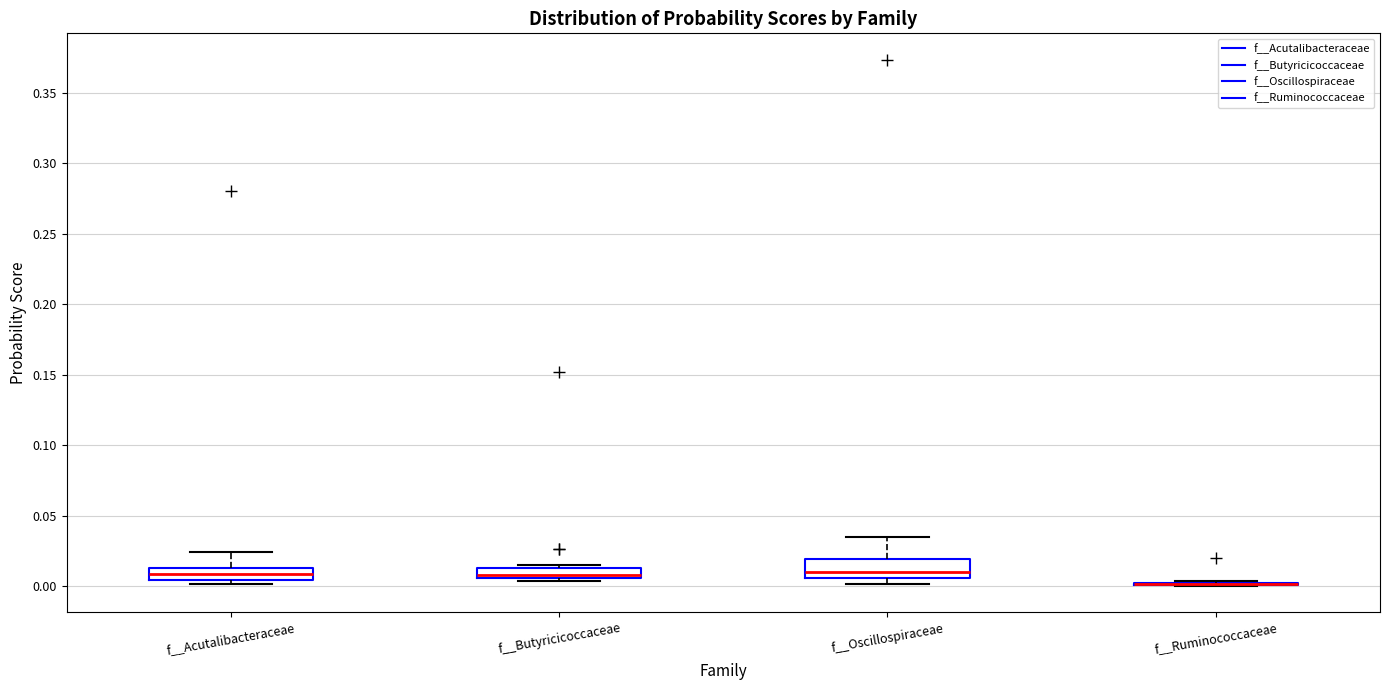

Where does the upper whisker of the box for f__Acutalibacteraceae end on the y-axis? The values are not printed on the chart, so give them approximately, as read against the axis.

0.025